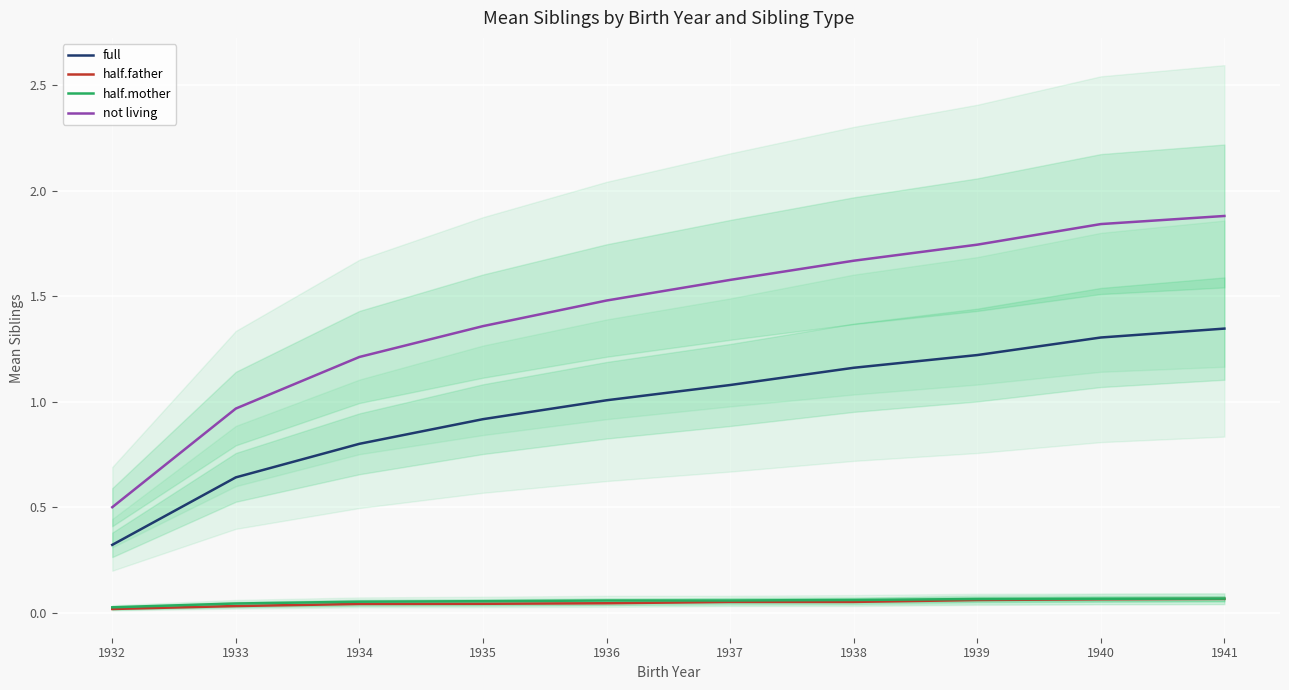

True or false: half.father and not living cross at least once.

False